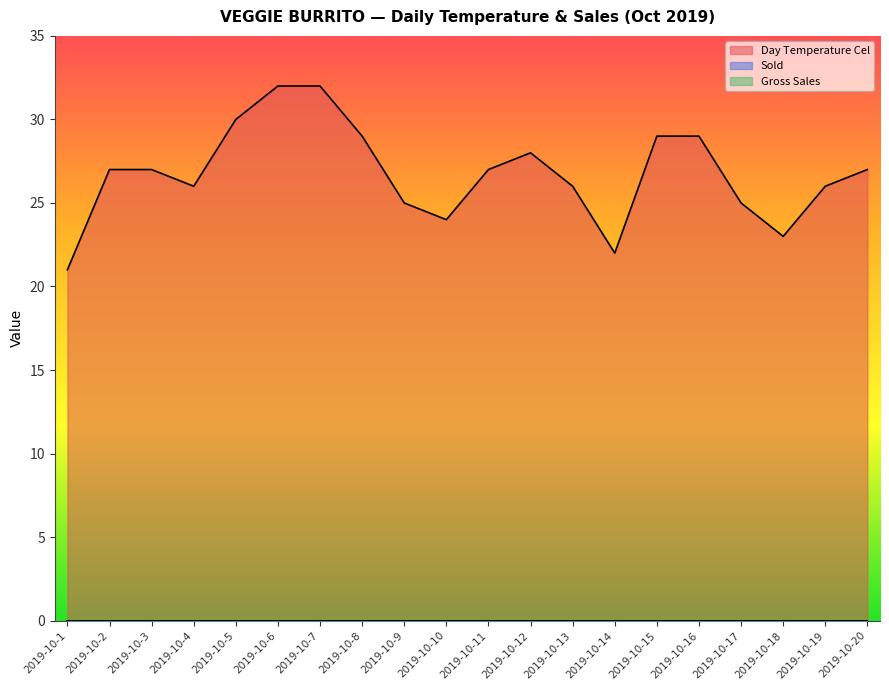

Reading left to right, what are all the values shown in this chart?

Day Temperature Cel: 21	27	27	26	30	32	32	29	25	24	27	28	26	22	29	29	25	23	26	27
Sold: 0	0	0	0	0	0	0	0	0	0	0	0	0	0	0	0	0	0	0	0
Gross Sales: 0	0	0	0	0	0	0	0	0	0	0	0	0	0	0	0	0	0	0	0